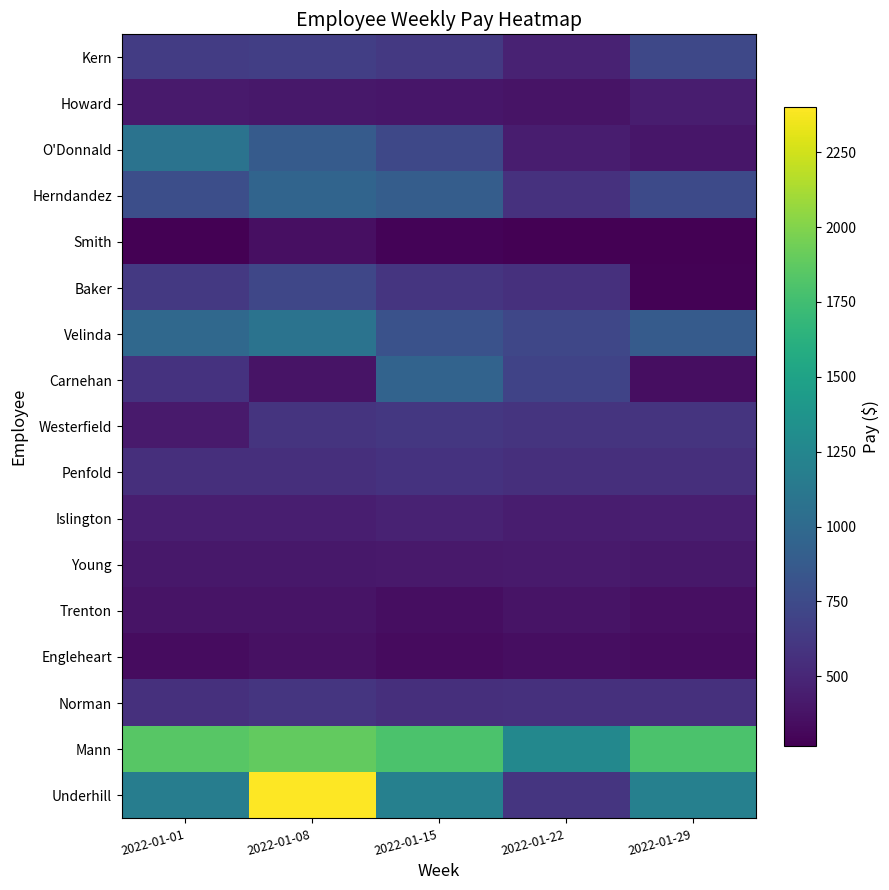

Reading left to right, extract all data points from this chart.

Kern: 2022-01-01=651.9	2022-01-08=667.8	2022-01-15=620.1	2022-01-22=477.0	2022-01-29=731.4
Howard: 2022-01-01=420.0	2022-01-08=410.0	2022-01-15=400.0	2022-01-22=380.0	2022-01-29=440.0
O'Donnald: 2022-01-01=1082.9	2022-01-08=884.0	2022-01-15=729.3	2022-01-22=442.0	2022-01-29=397.8
Herndandez: 2022-01-01=783.1	2022-01-08=955.0	2022-01-15=897.7	2022-01-22=573.0	2022-01-29=744.9
Smith: 2022-01-01=269.1	2022-01-08=358.8	2022-01-15=289.8	2022-01-22=276.0	2022-01-29=276.0
Baker: 2022-01-01=624.8	2022-01-08=724.2	2022-01-15=596.4	2022-01-22=568.0	2022-01-29=284.0
Velinda: 2022-01-01=990.0	2022-01-08=1080.0	2022-01-15=810.0	2022-01-22=720.0	2022-01-29=882.0
Carnehan: 2022-01-01=577.5	2022-01-08=385.0	2022-01-15=945.0	2022-01-22=700.0	2022-01-29=350.0
Westerfield: 2022-01-01=426.3	2022-01-08=588.0	2022-01-15=617.4	2022-01-22=588.0	2022-01-29=588.0
Penfold: 2022-01-01=556.0	2022-01-08=556.0	2022-01-15=583.8	2022-01-22=556.0	2022-01-29=556.0
Islington: 2022-01-01=448.0	2022-01-08=448.0	2022-01-15=470.4	2022-01-22=436.8	2022-01-29=448.0
Young: 2022-01-01=404.0	2022-01-08=404.0	2022-01-15=414.1	2022-01-22=424.2	2022-01-29=404.0
Trenton: 2022-01-01=378.0	2022-01-08=378.0	2022-01-15=351.0	2022-01-22=378.0	2022-01-29=360.0
Engleheart: 2022-01-01=337.6	2022-01-08=362.9	2022-01-15=329.2	2022-01-22=346.0	2022-01-29=337.6
Norman: 2022-01-01=568.0	2022-01-08=596.4	2022-01-15=553.8	2022-01-22=568.0	2022-01-29=568.0
Mann: 2022-01-01=1845.0	2022-01-08=1890.0	2022-01-15=1800.0	2022-01-22=1260.0	2022-01-29=1800.0
Underhill: 2022-01-01=1170.0	2022-01-08=2400.0	2022-01-15=1200.0	2022-01-22=600.0	2022-01-29=1200.0